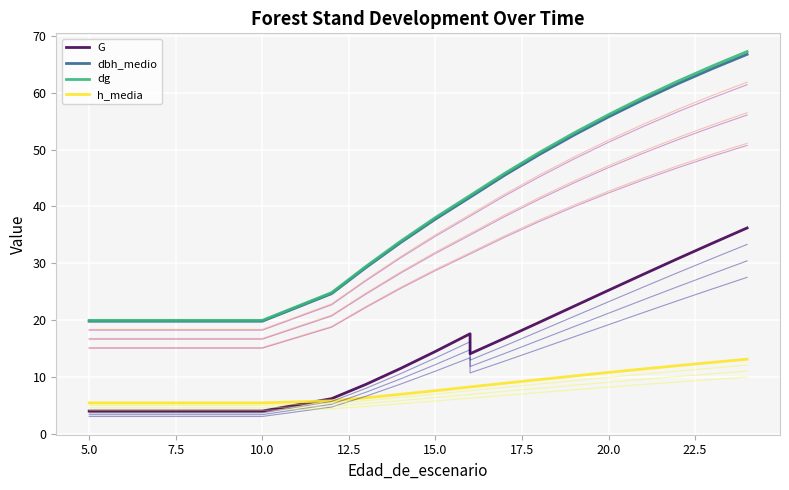

What is the sum of the dg values at 12 and 13?

54.3